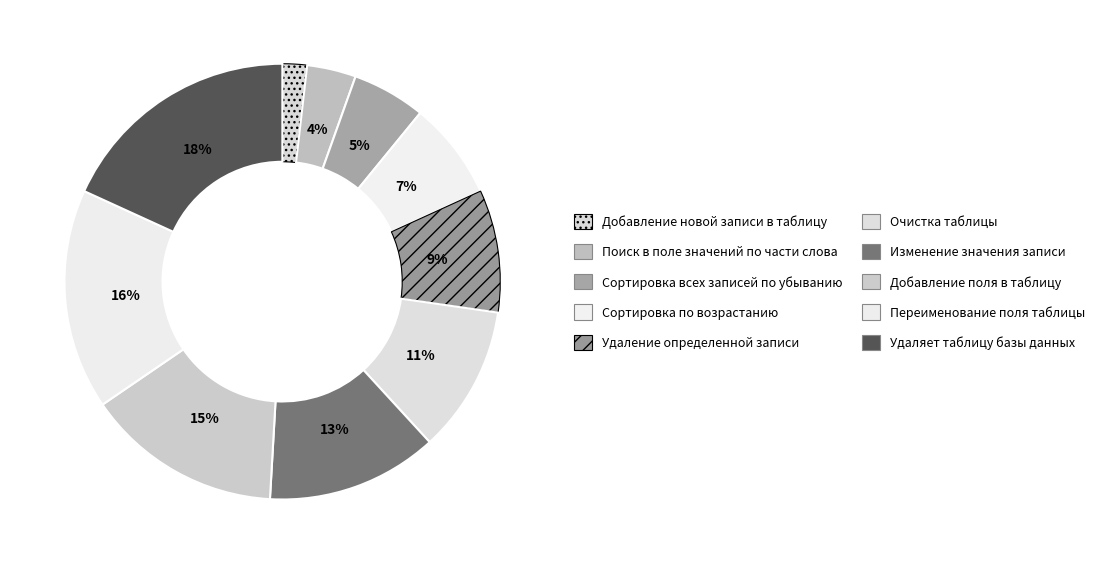

Which slice is the smallest?

Добавление новой записи в таблицу